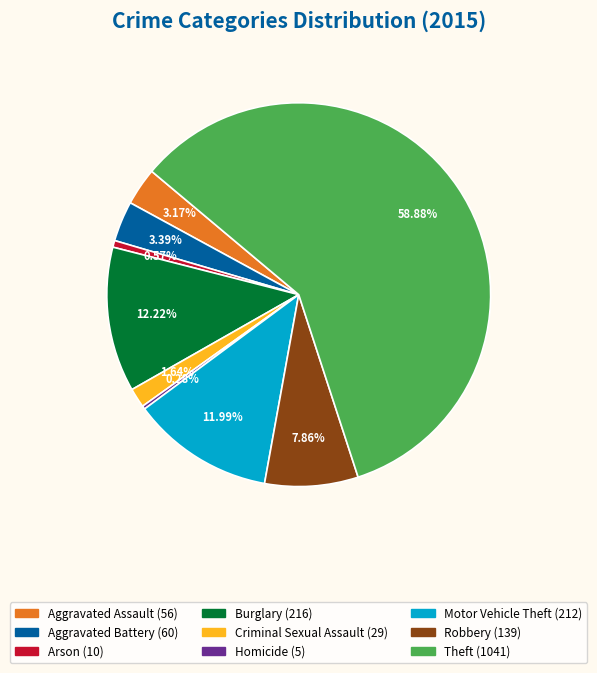

To the nearest percent, what portion does Robbery represent?

8%